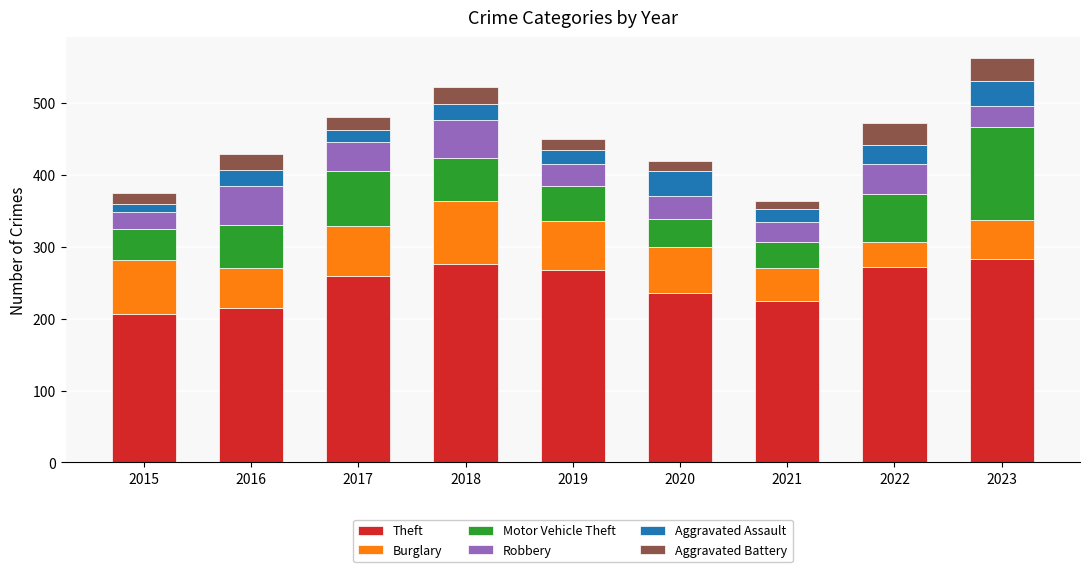

What is the sum of the Theft values at 2018 and 2020?

512